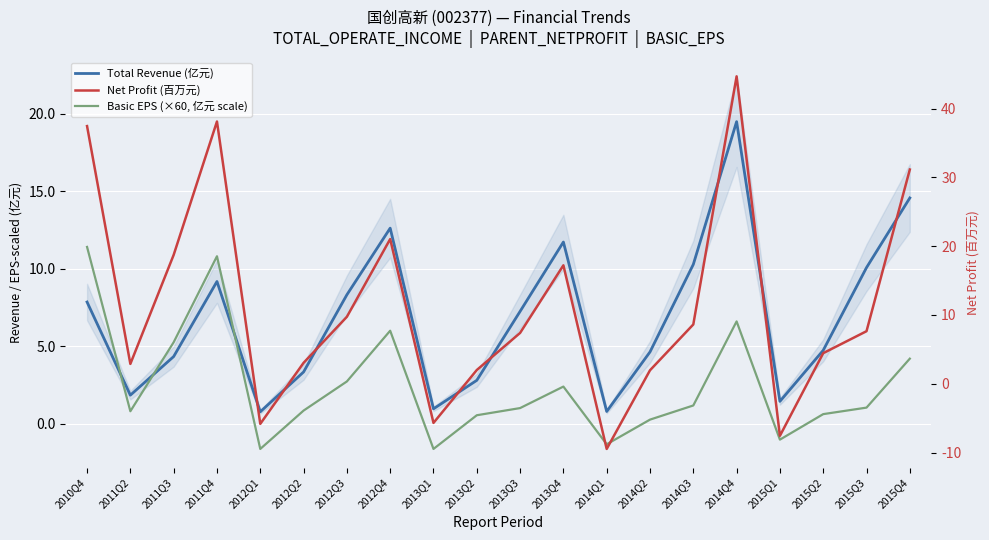

At how many categories does at least one series exceed 43?

1